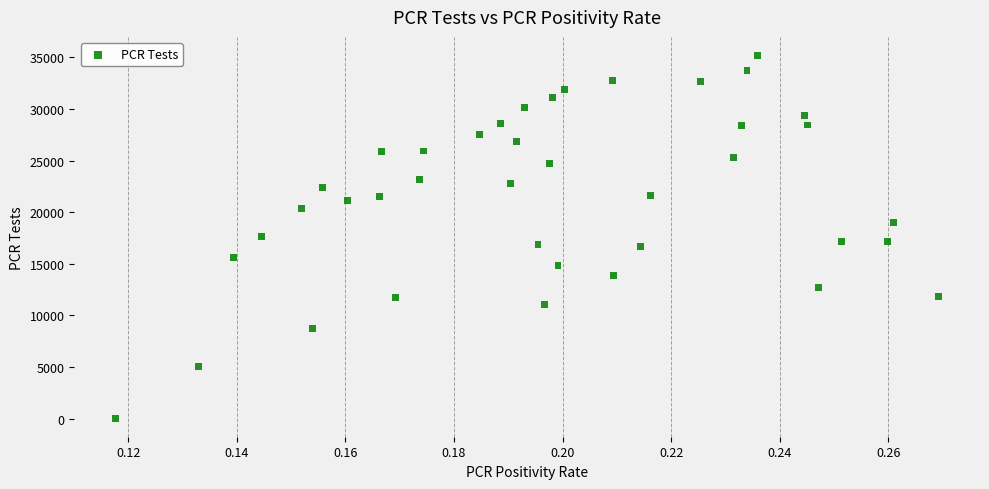

What is the range of Y values (max minus min)?

35192